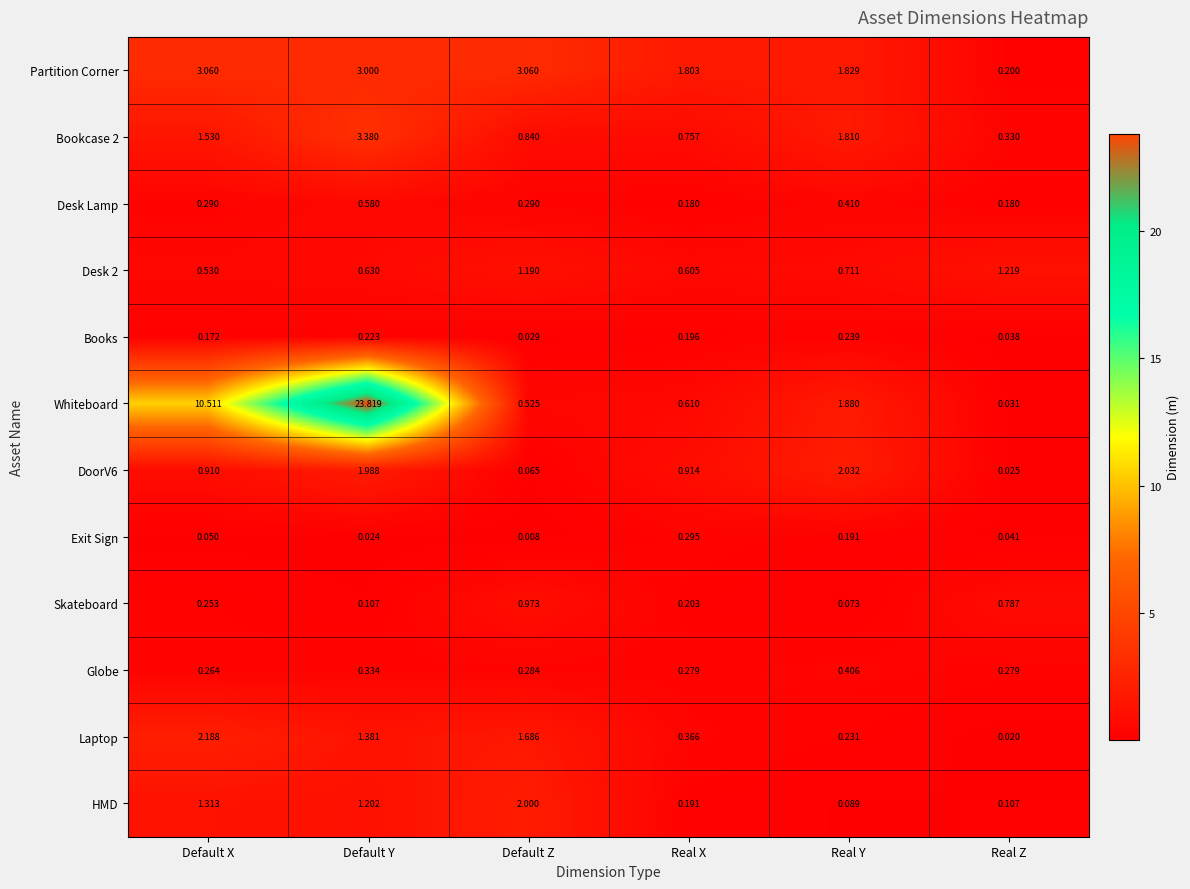

Which series has the largest range (max minus min)?

Whiteboard